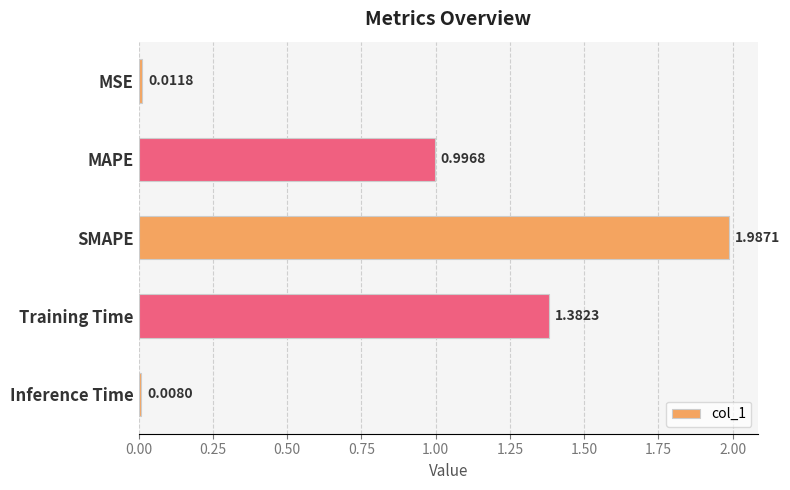

List the labels in order of value, smallest first.

Inference Time, MSE, MAPE, Training Time, SMAPE